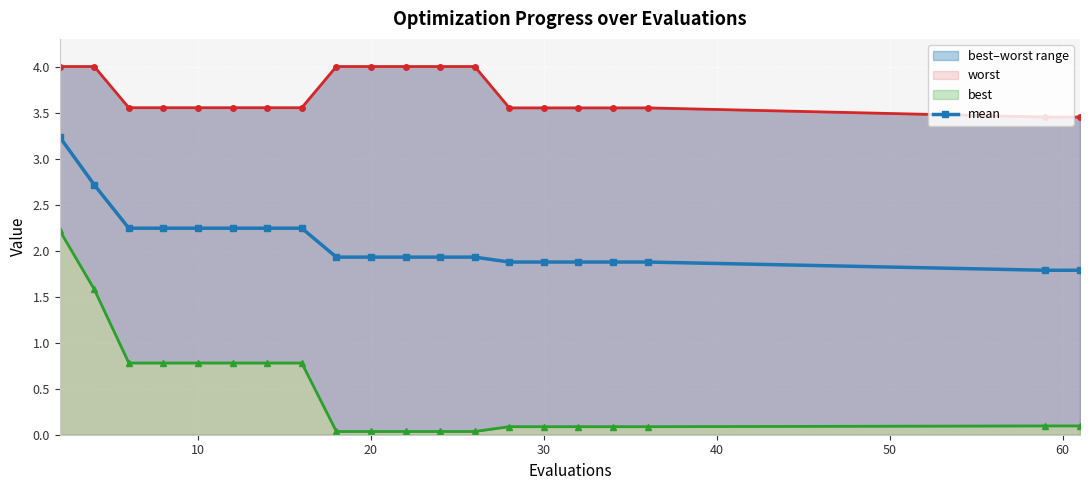

What is the difference between the maximum and second lowest values in the best series?

2.2